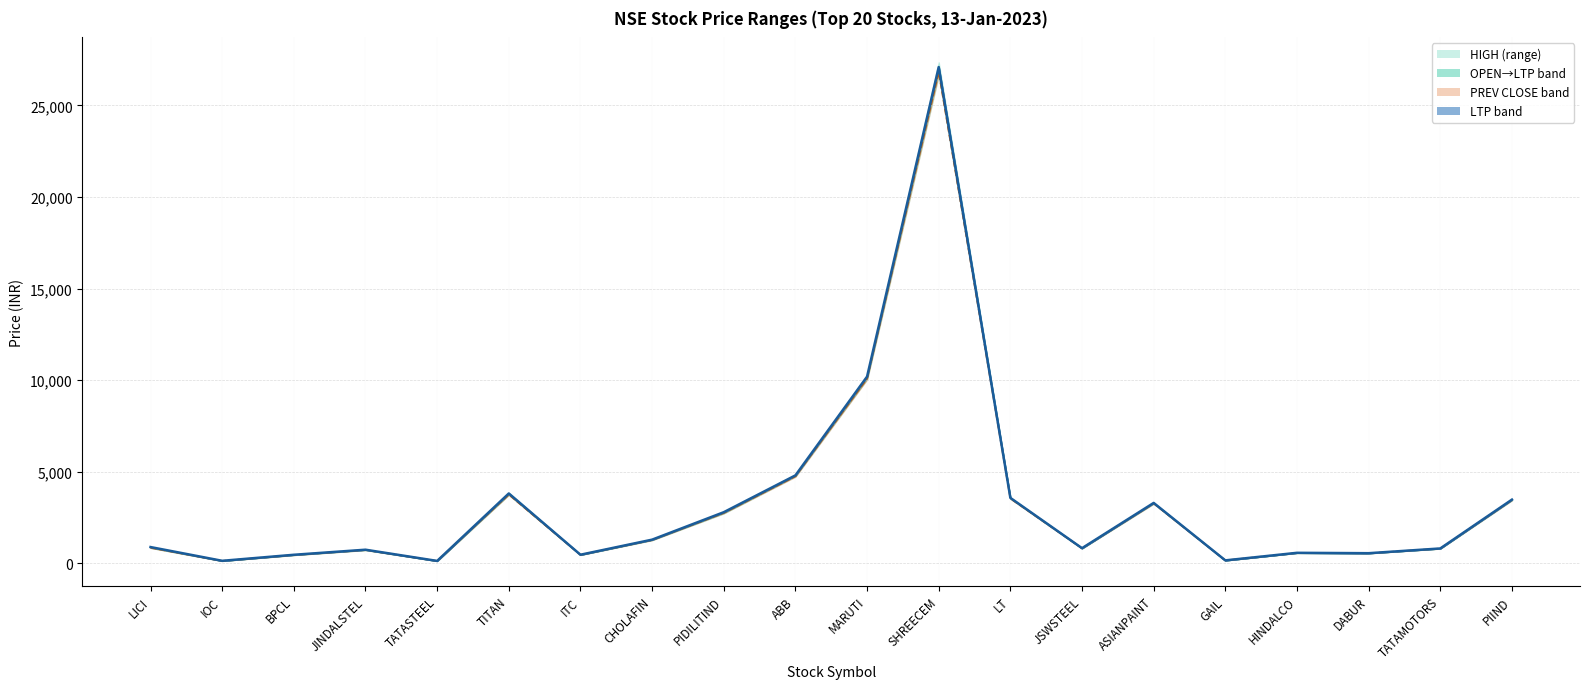

How many data points in LOW are less than 850?

10